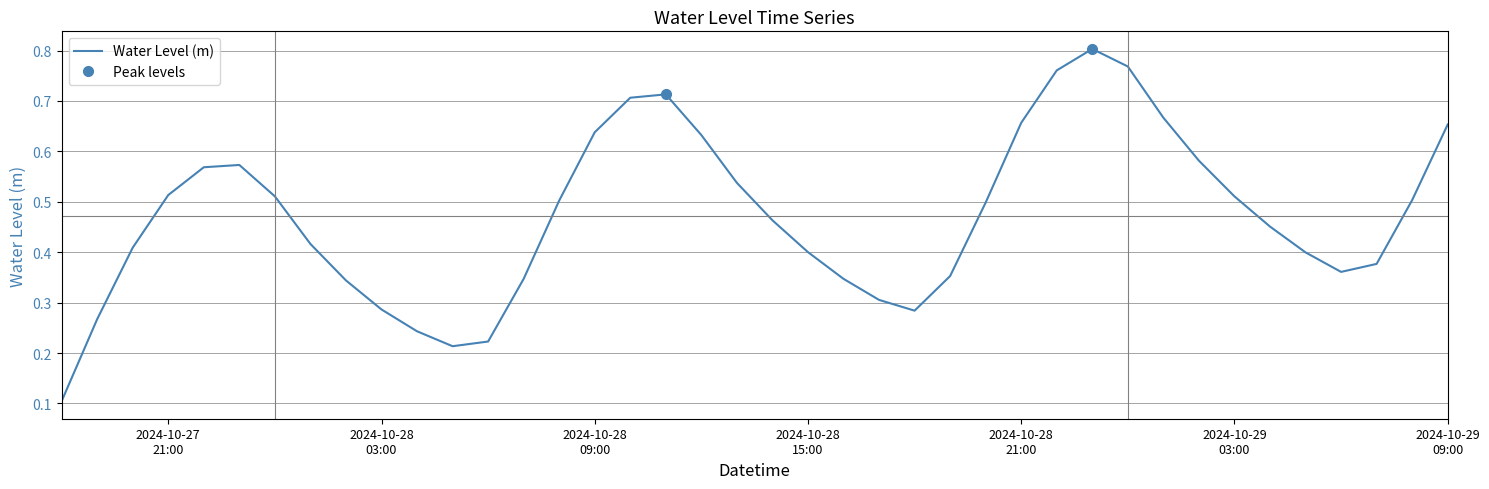

What is the sum of all values?

18.9